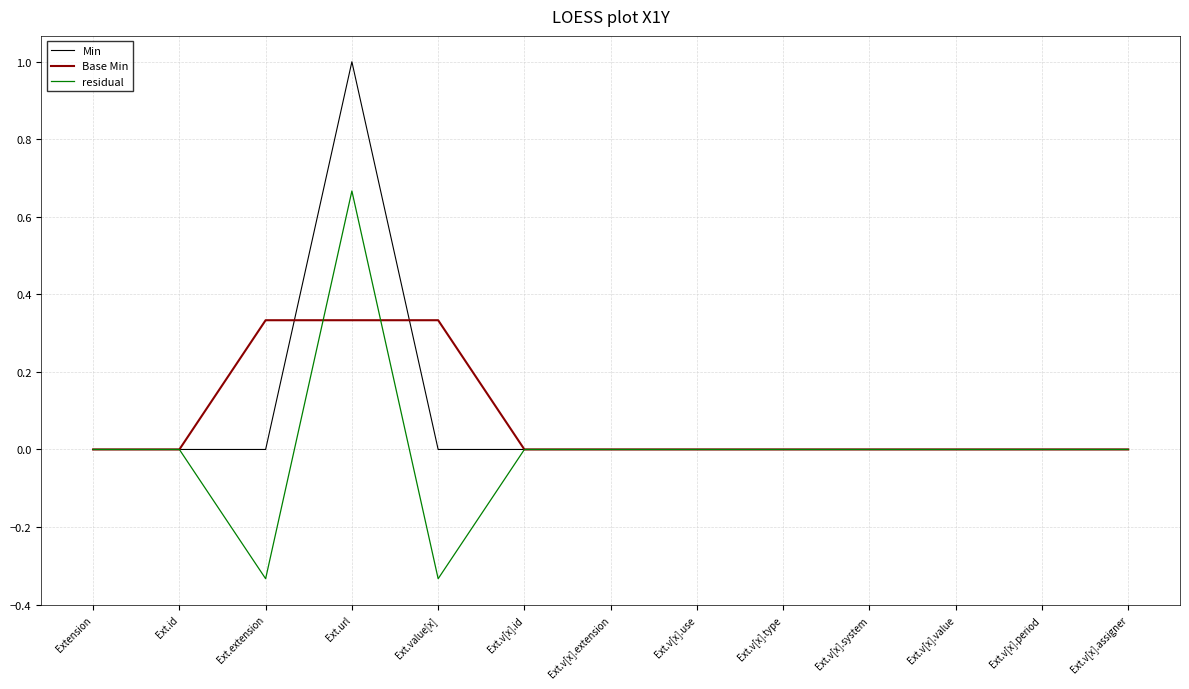

What is the greatest value displayed?

1.0